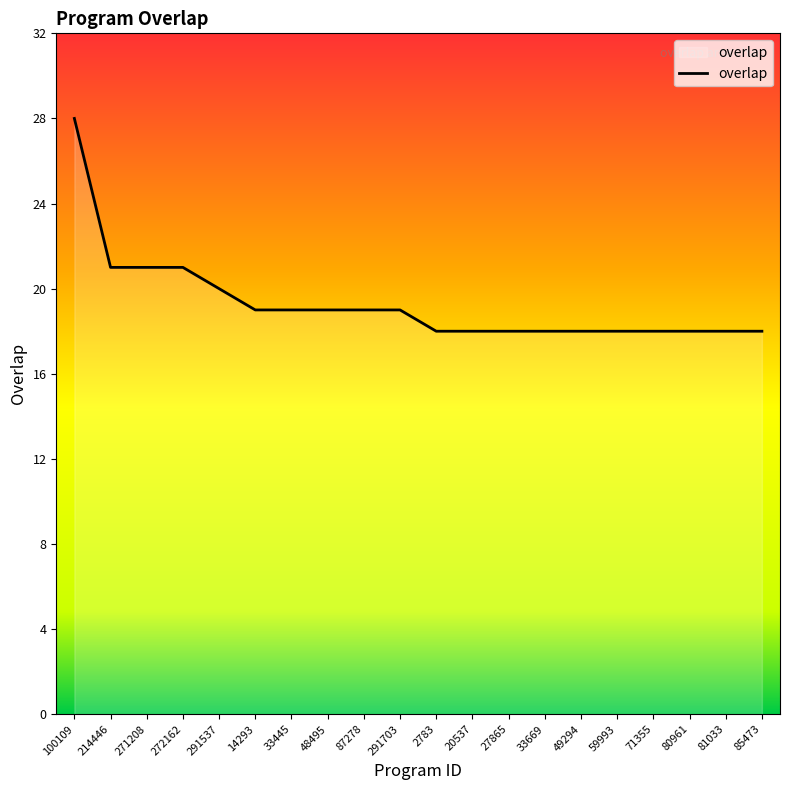

How many lines are shown in the chart?

1